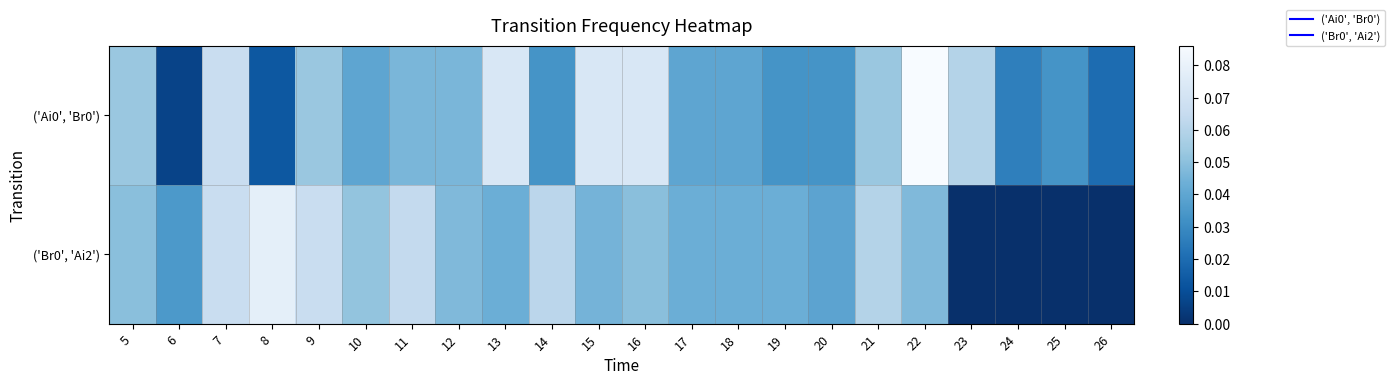

Rank the series by their maximum value, from lowest to highest.

('Br0', 'Ai2'), ('Ai0', 'Br0')